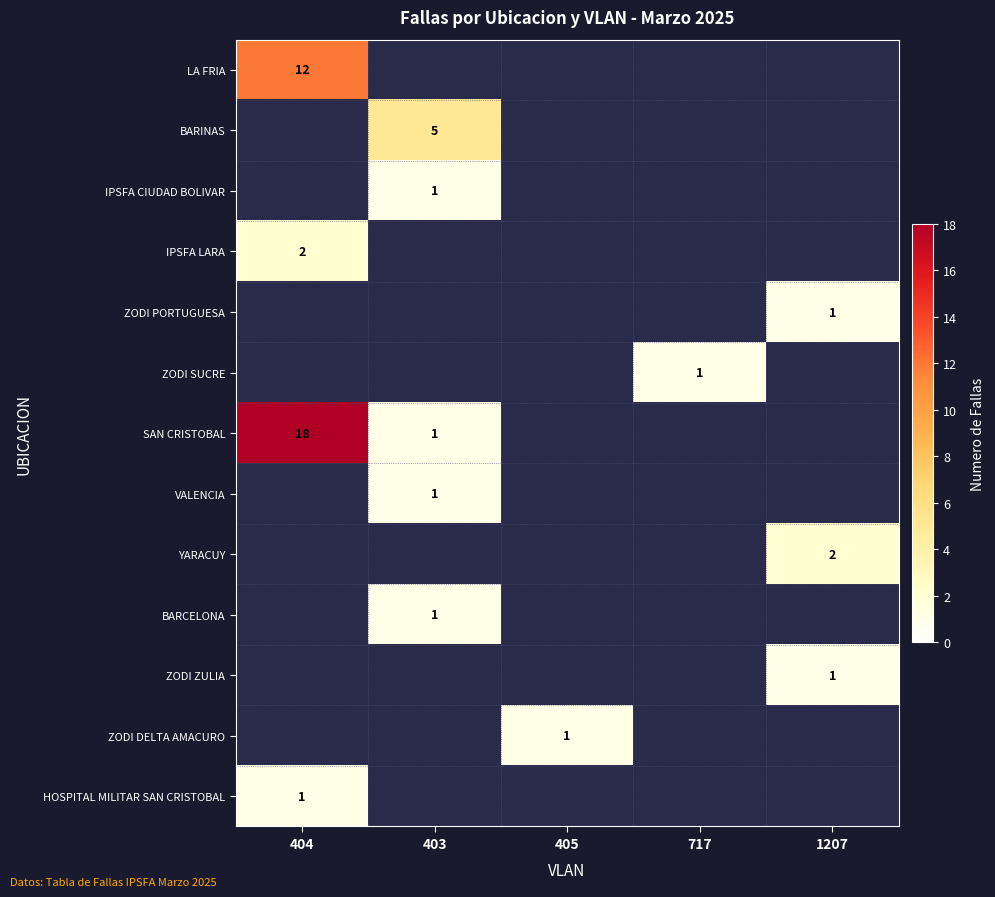

The value of ZODI PORTUGUESA at 1207 is 1. True or false?

True